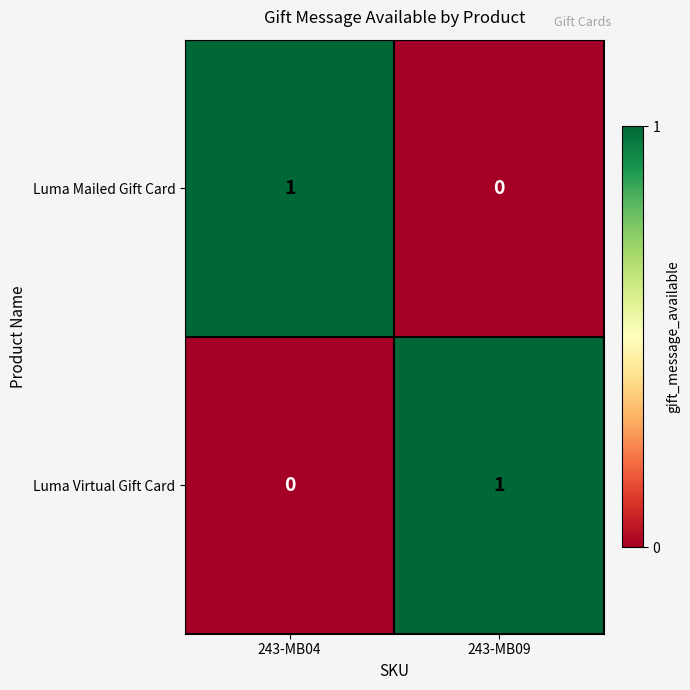

Rank the series at 243-MB09 from highest to lowest value.

Luma Virtual Gift Card, Luma Mailed Gift Card